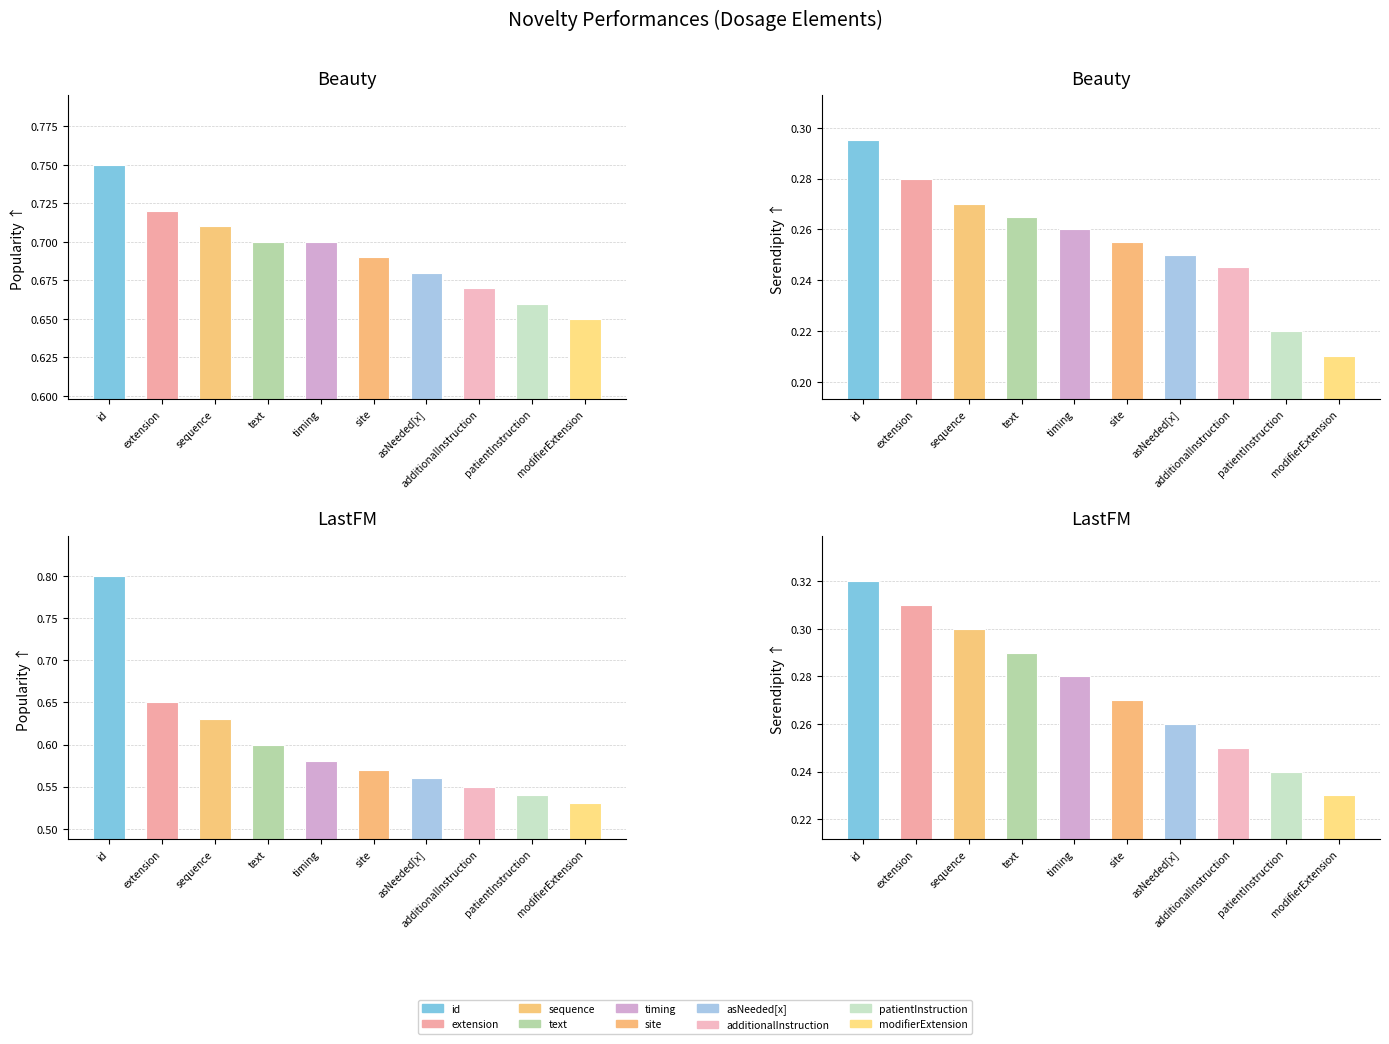

Reading right to left, what are all the values shown in this chart?

Beauty Popularity: 0.7	0.7	0.7	0.7	0.7	0.7	0.7	0.7	0.7	0.8
Beauty Serendipity: 0.2	0.2	0.2	0.2	0.3	0.3	0.3	0.3	0.3	0.3
LastFM Popularity: 0.5	0.5	0.6	0.6	0.6	0.6	0.6	0.6	0.7	0.8
LastFM Serendipity: 0.2	0.2	0.2	0.3	0.3	0.3	0.3	0.3	0.3	0.3